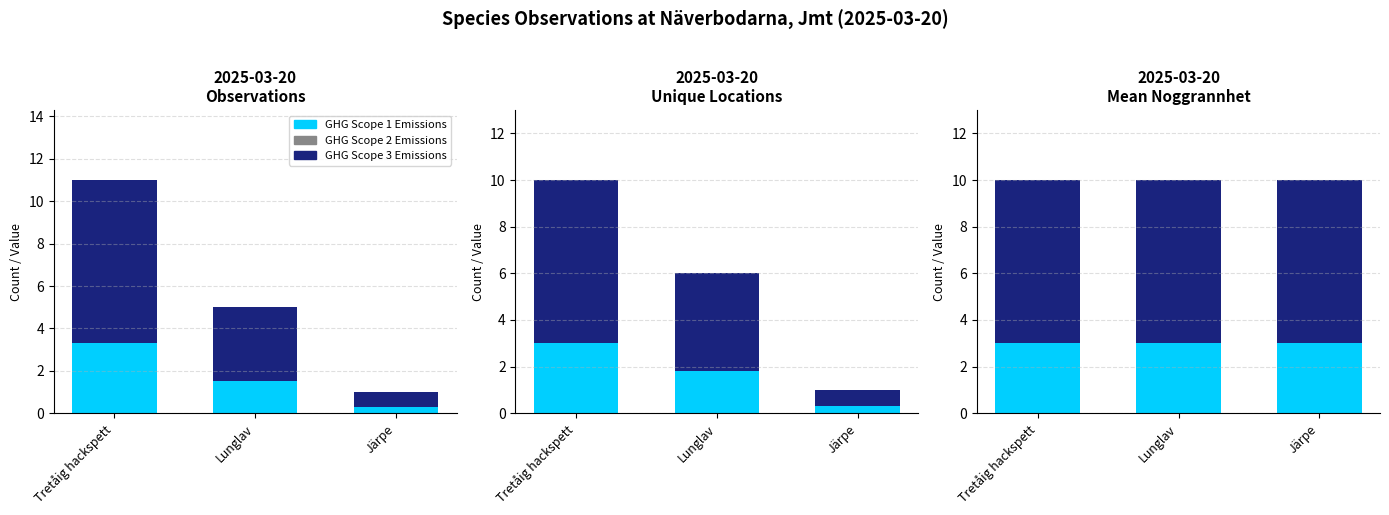

True or false: GHG Scope 1 Emissions has a value of 3 at Tretåig hackspett.

True